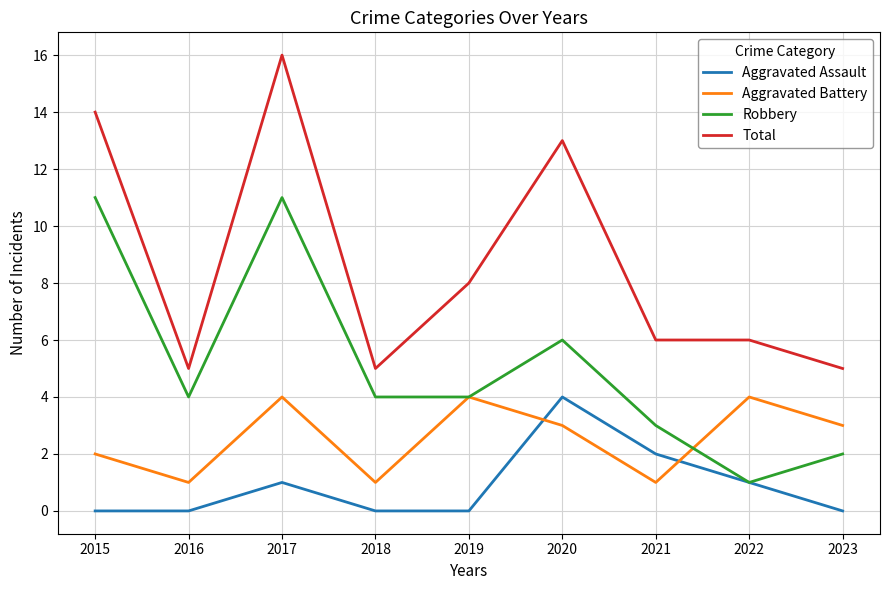

At 2023, list the series in order from smallest to largest.

Aggravated Assault, Robbery, Aggravated Battery, Total